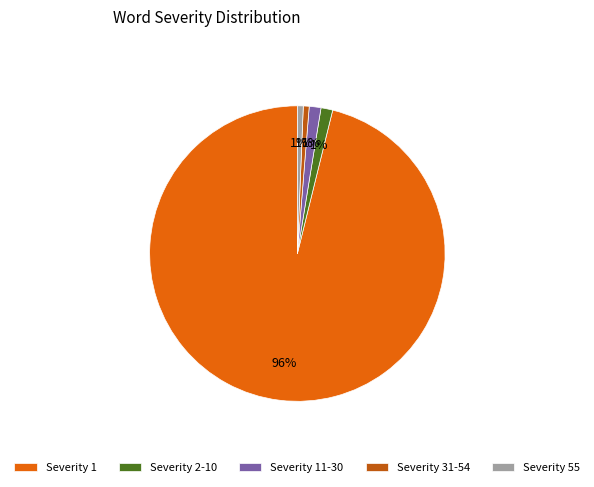

To the nearest percent, what is the combined percentage of Severity 55 and Severity 2-10?

2%